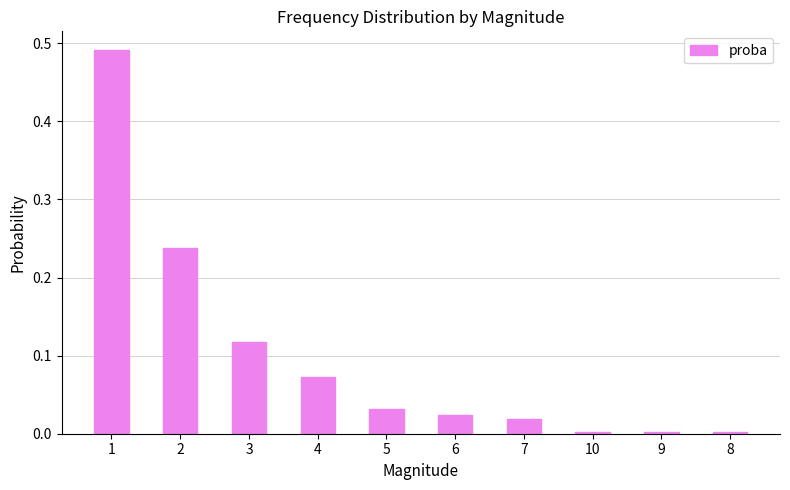

How many distinct data groups are displayed?

1